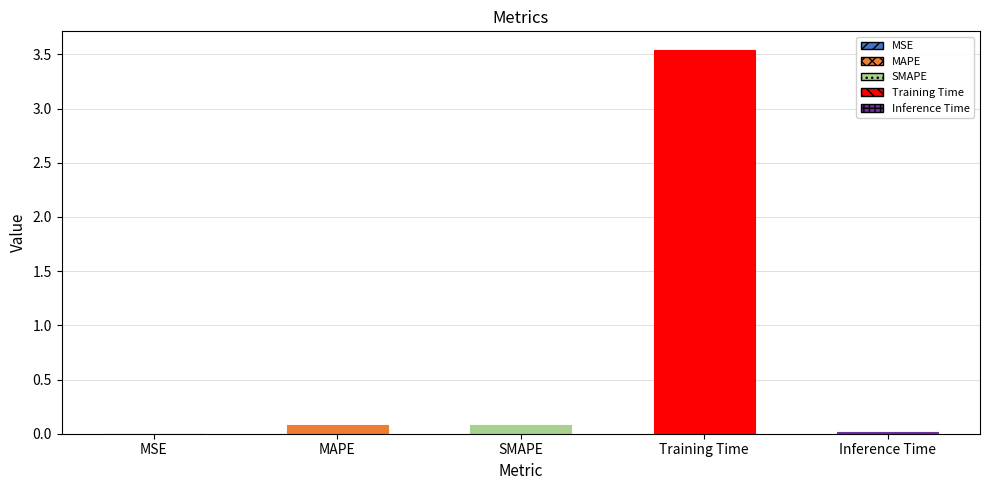

What is the sum of all values?

3.7